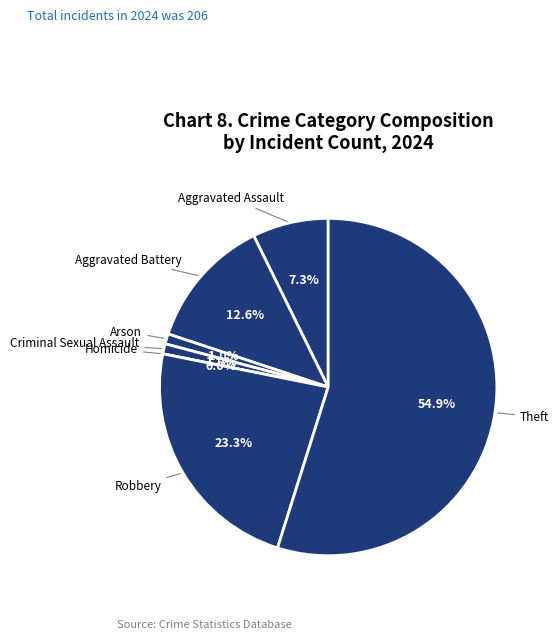

What is the change in value from Aggravated Assault to Criminal Sexual Assault?

-13